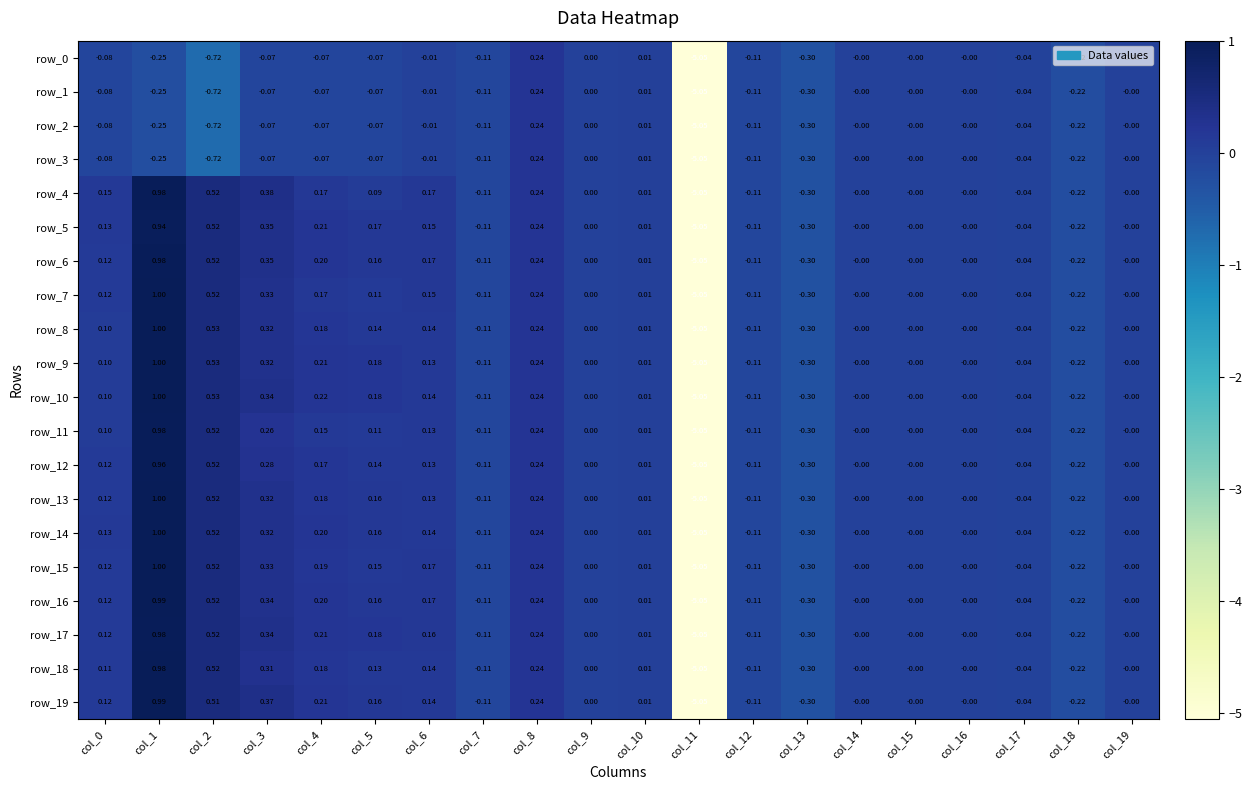

True or false: row_14 has a value of 0.2 at col_0.

False